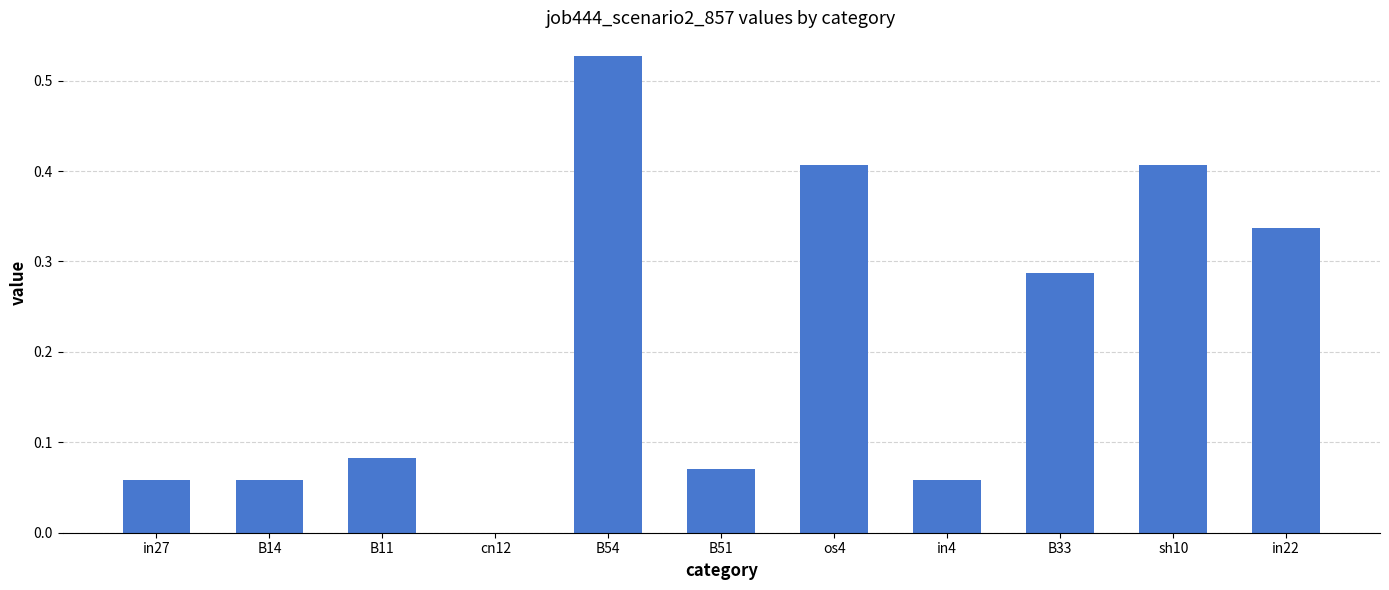

The value at in22 is 0.5. True or false?

False